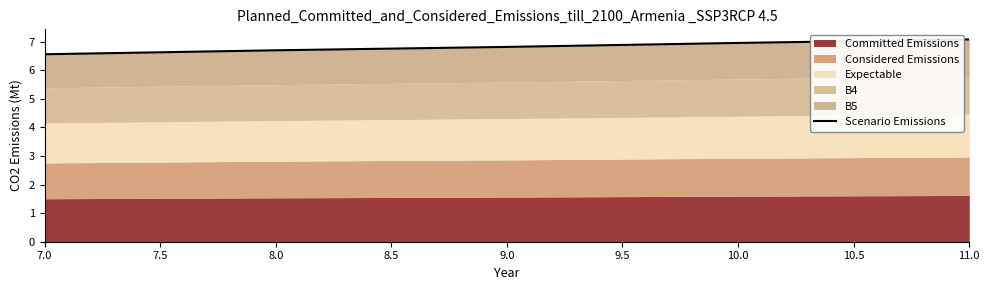

What is the value of the 4th point from the left?

7.0